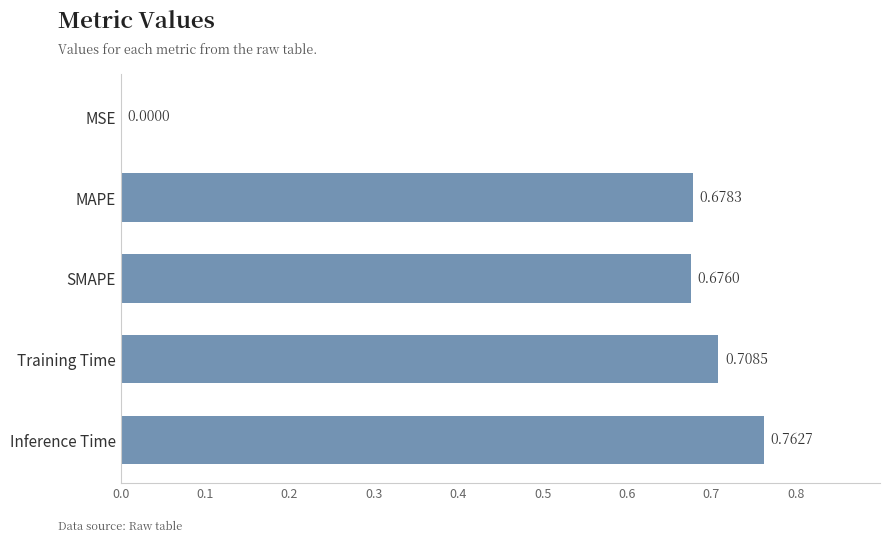

What is the sum of the values at SMAPE and Training Time?

1.4